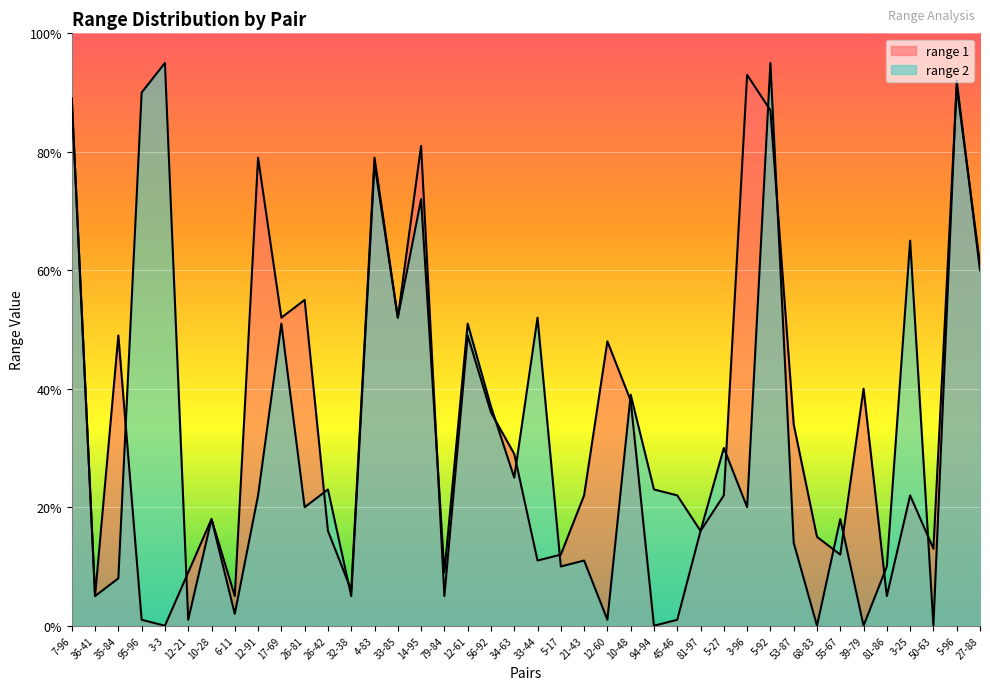

Which series has the widest spread of values?

range 2